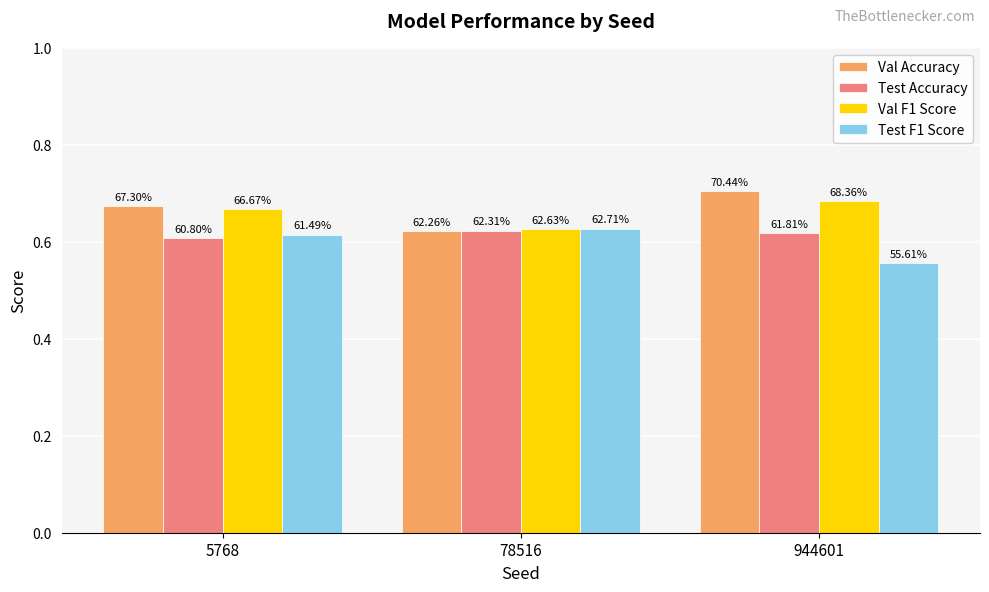

Does the chart contain stacked bars?

No